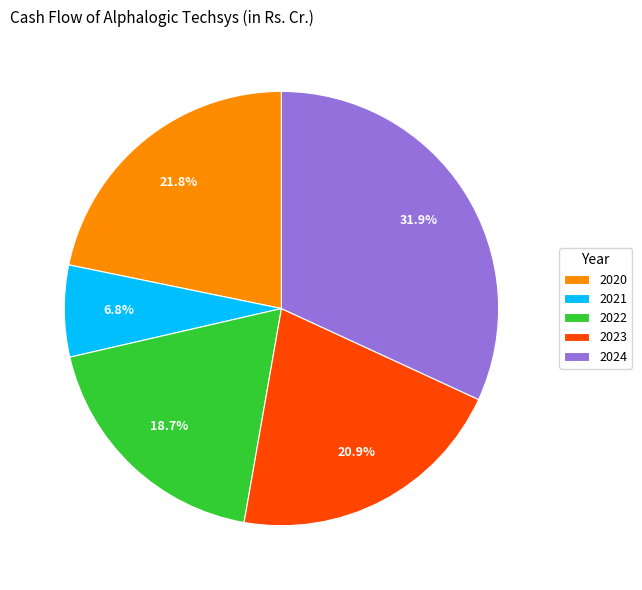

Which slice is the largest?

2024